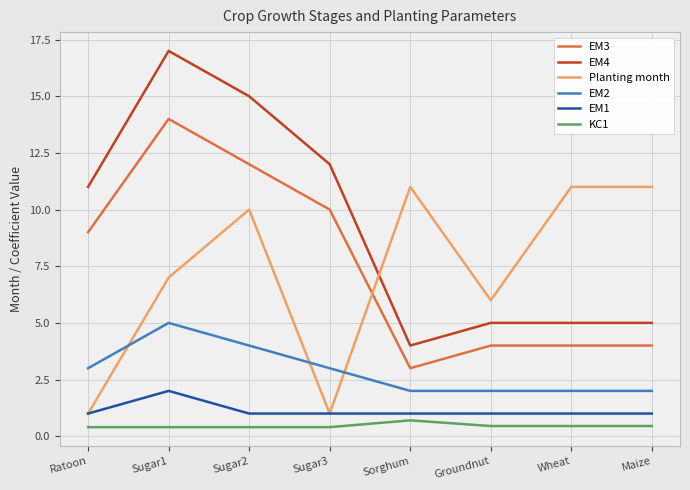

Is it true that EM4 equals 5.0 at Maize?

True